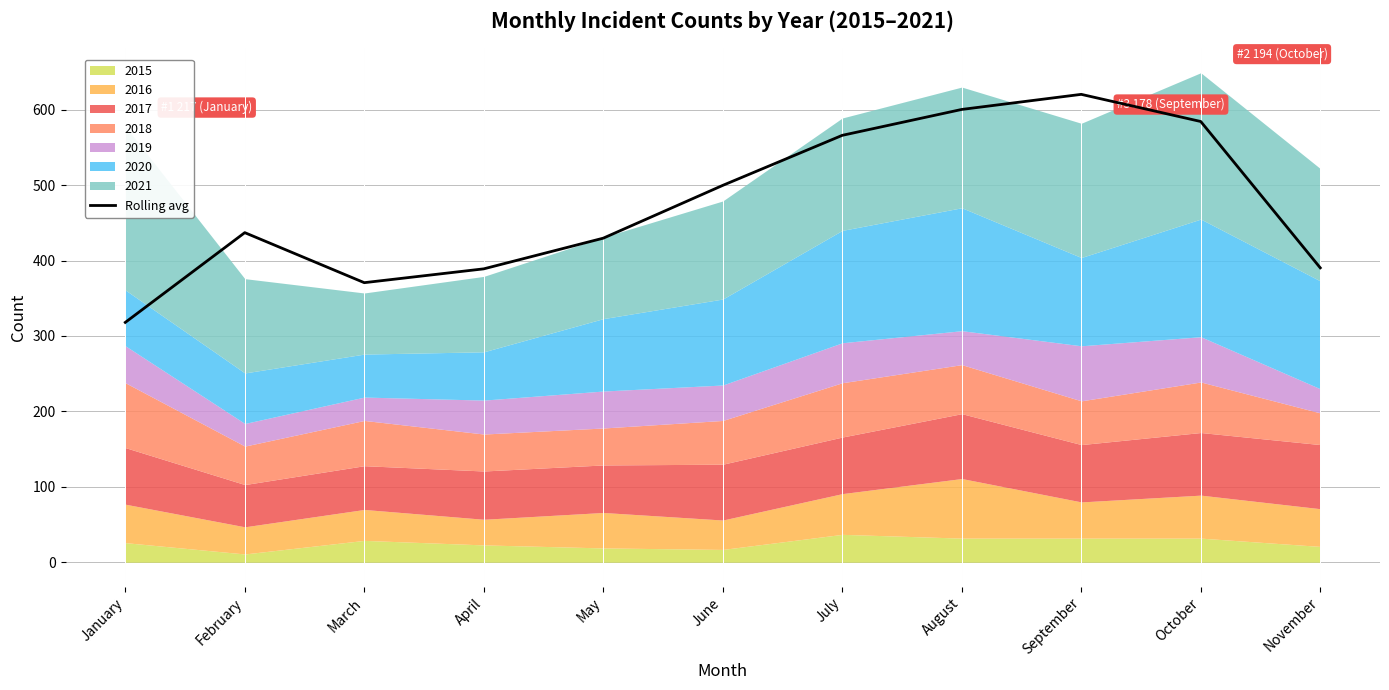

How many interior local peaks (higher than both neighbors) does the data have?

2